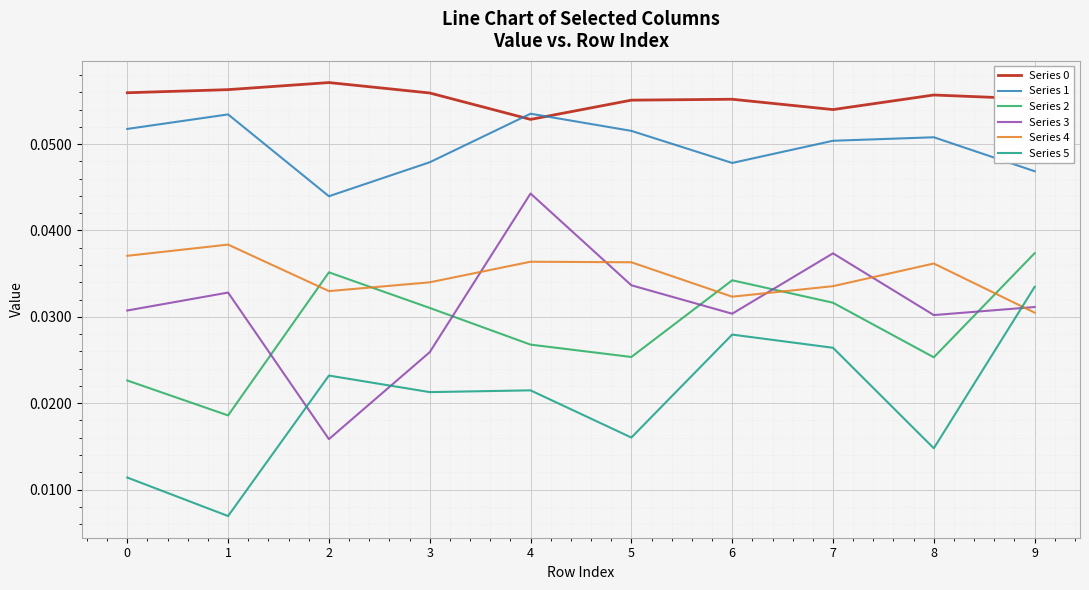

Which category has the highest value in the Series 4 series?

1